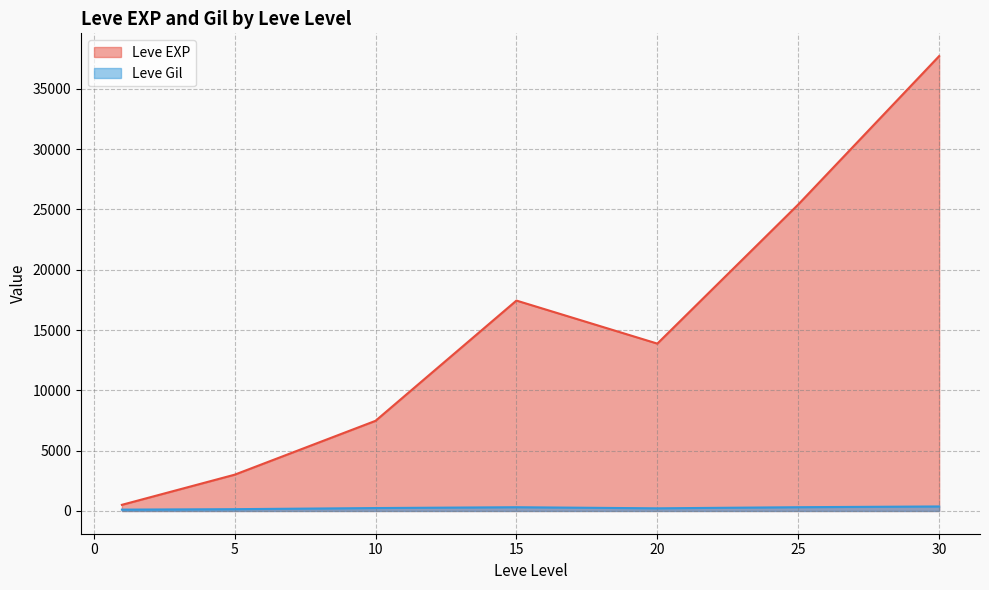

List the series in order of their overall mean, highest first.

Leve EXP, Leve Gil